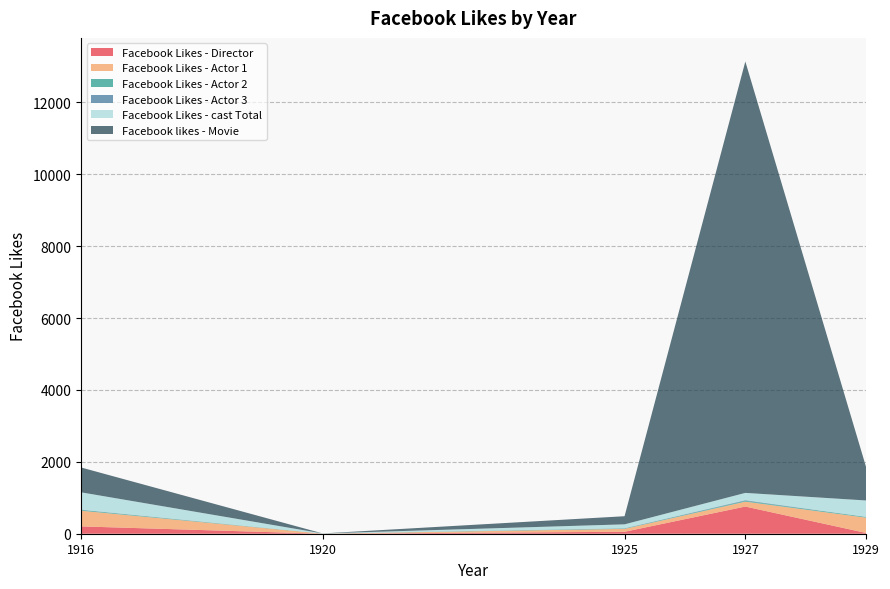

Reading left to right, transcribe all the data shown in this chart.

Facebook Likes - Director: 204	0	54	756	21
Facebook Likes - Actor 1: 436	2	81	136	426
Facebook Likes - Actor 2: 22	2	12	23	20
Facebook Likes - Actor 3: 9	0	6	18	3
Facebook Likes - cast Total: 481	4	108	203	455
Facebook likes - Movie: 691	0	226	12000	926